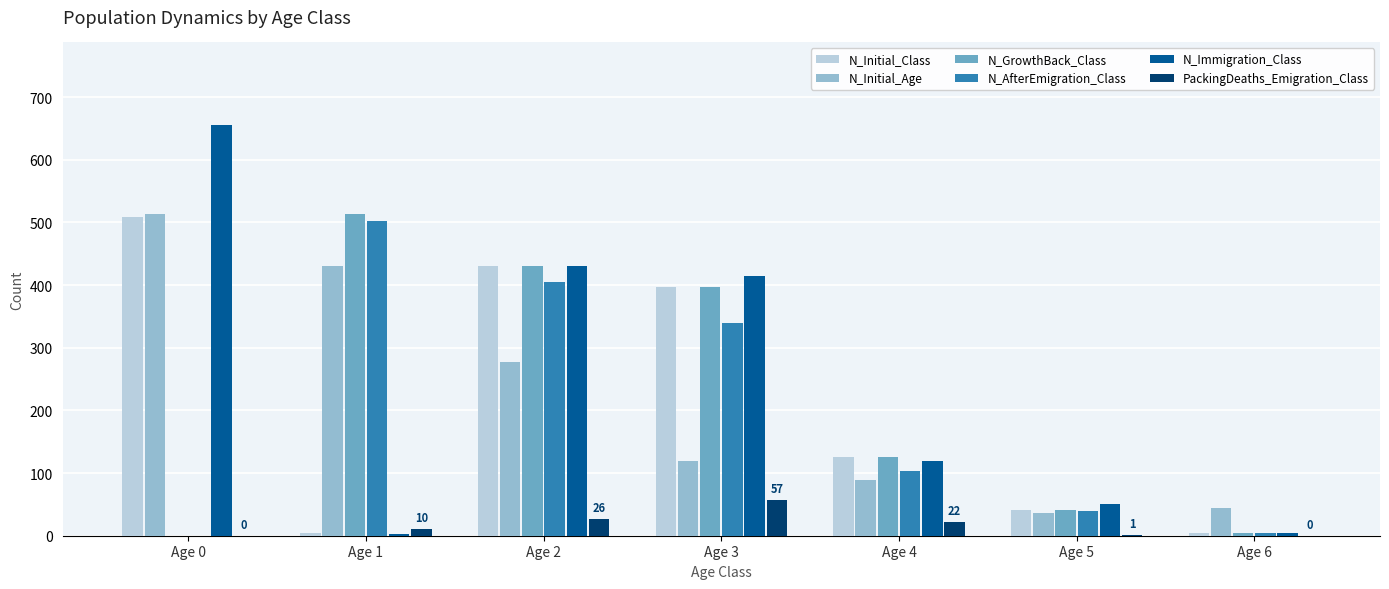

Which series changed the most between Age 1 and Age 4?

N_AfterEmigration_Class